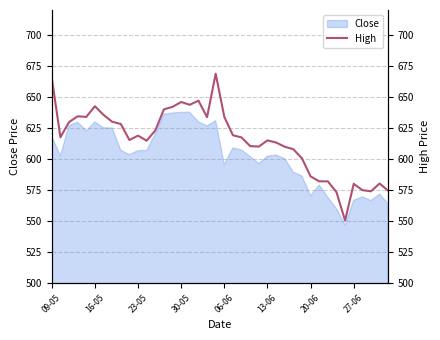

Does the chart have visible grid lines?

Yes